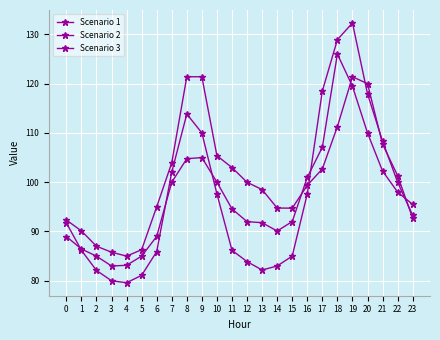

Count the number of data series in this chart.

3